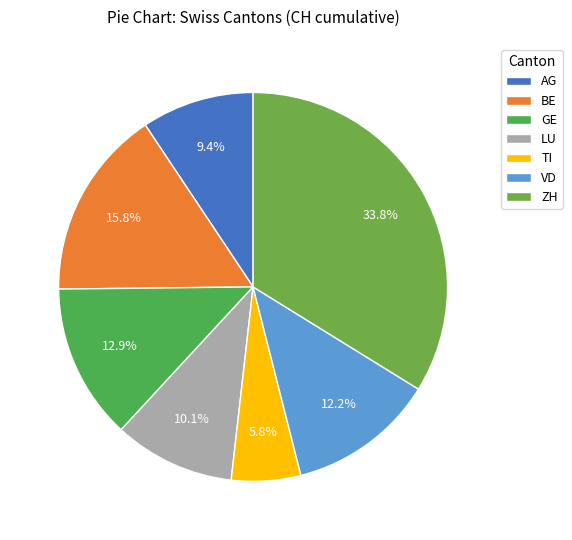

Rank the categories by value from highest to lowest.

ZH, BE, GE, VD, LU, AG, TI